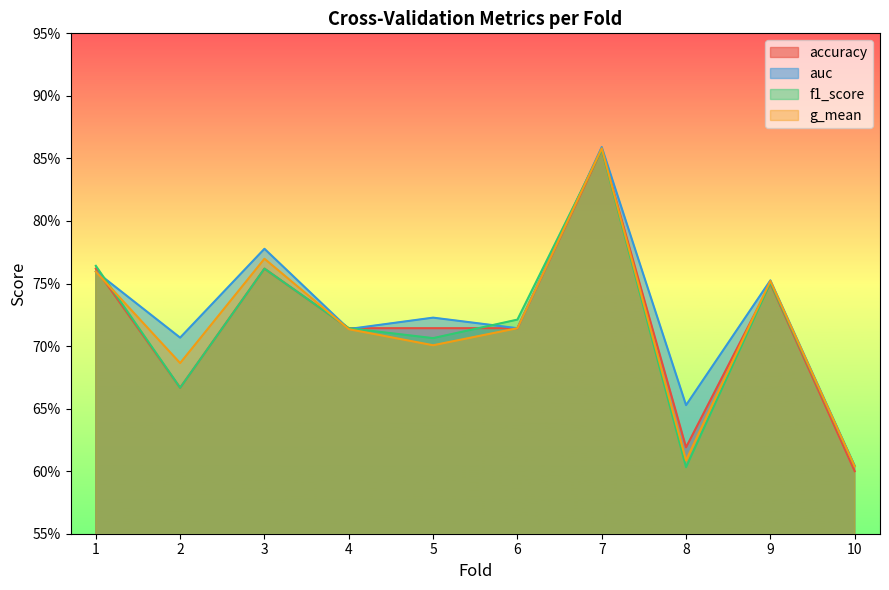

The auc series shows 1.0 at 6. True or false?

False